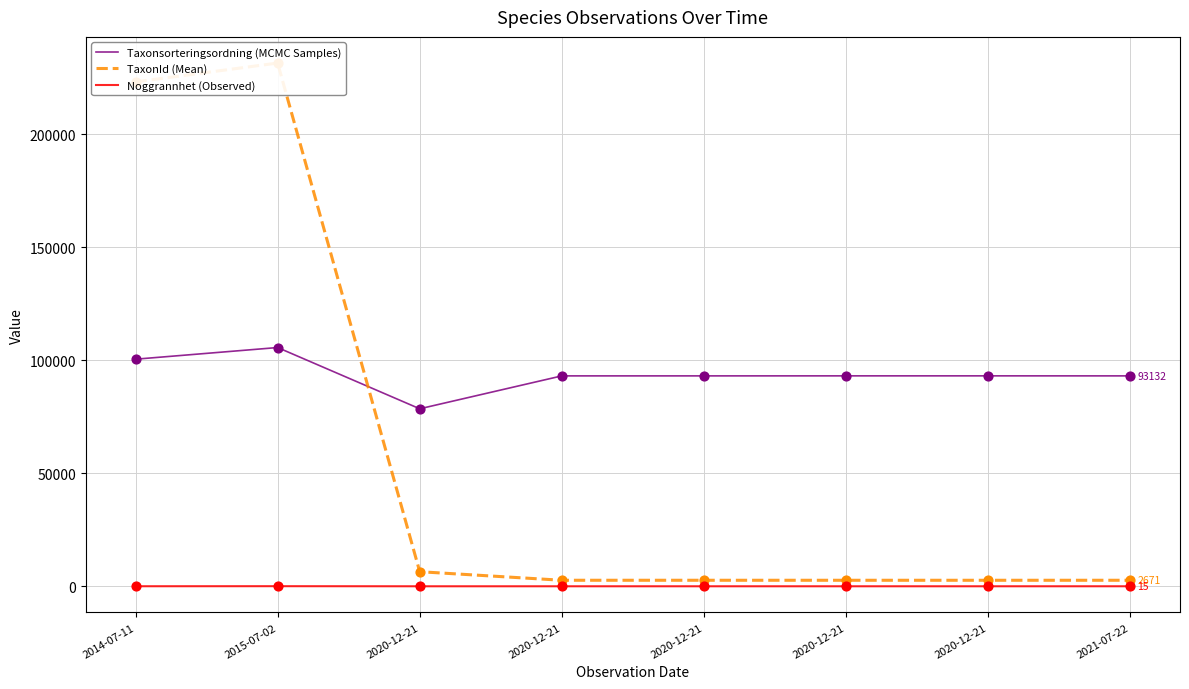

Which series contains the lowest Y value?

Noggrannhet (Observed)